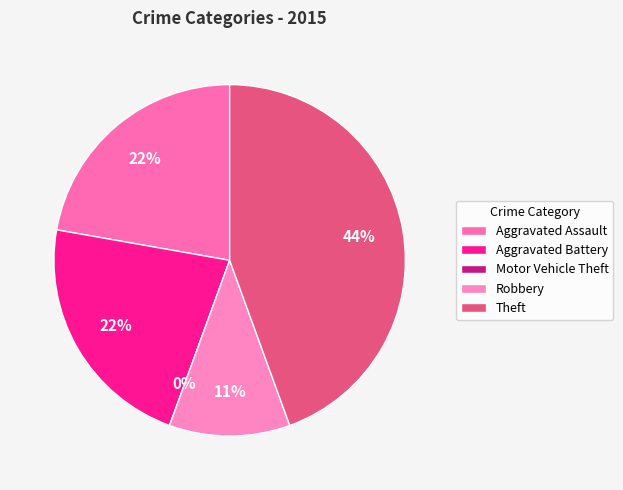

What is the smallest slice in the pie chart?

Motor Vehicle Theft